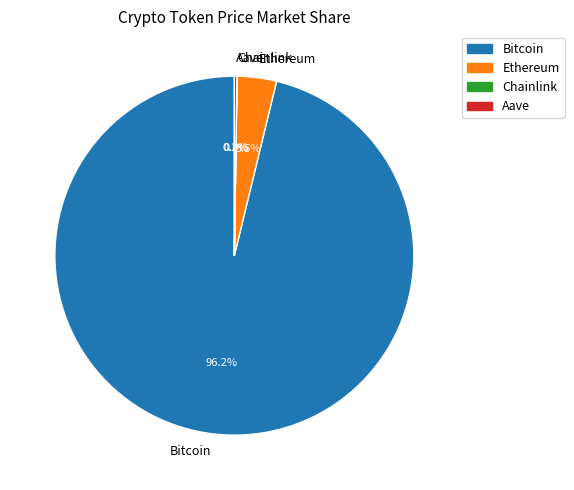

What is the largest slice in the pie chart?

Bitcoin